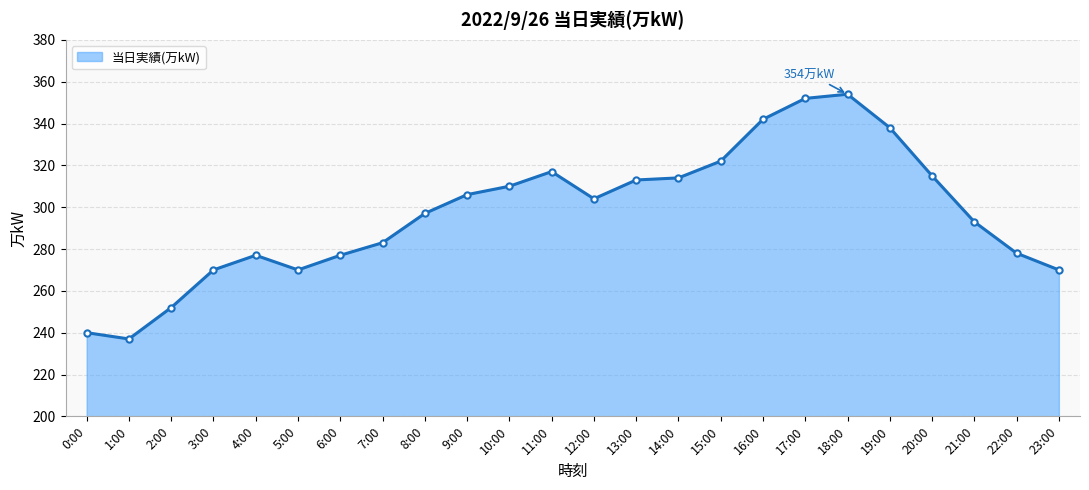

Read the value at 3:00, to the nearest 5.

270